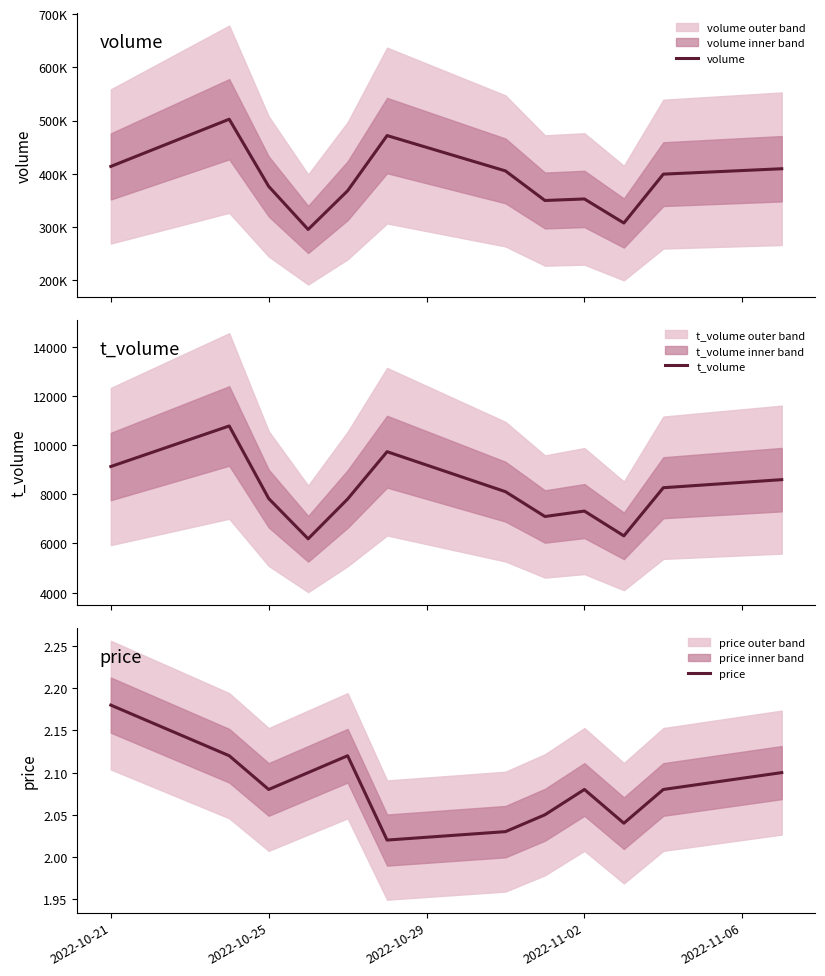

Which series has the largest total across all categories?

volume